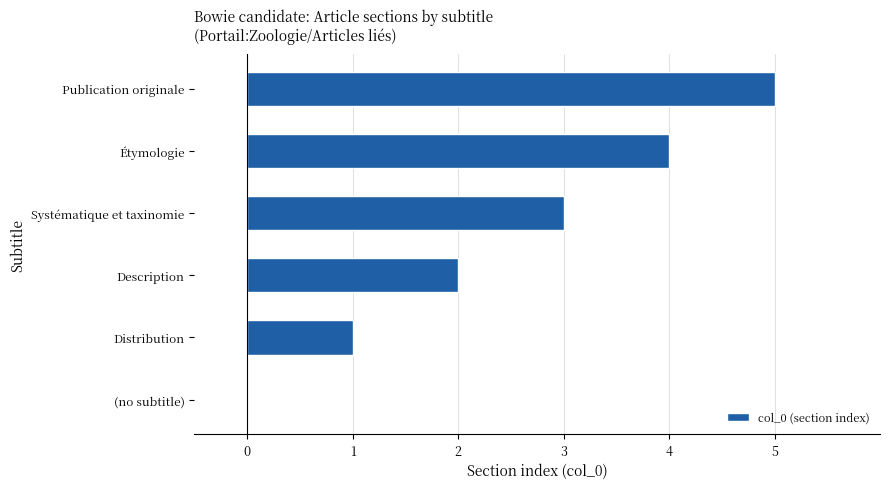

Between Systématique et taxinomie and (no subtitle), which is larger?

Systématique et taxinomie